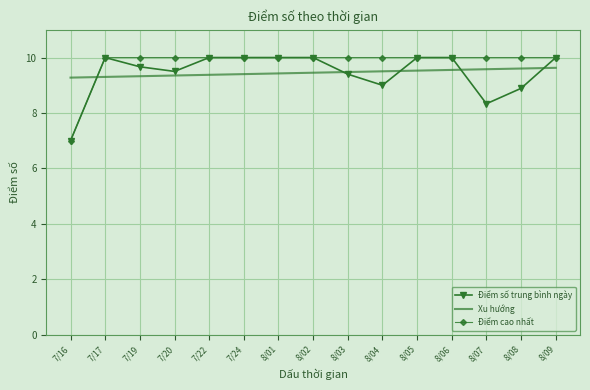

True or false: Điểm cao nhất and Xu hướng intersect in this chart.

True